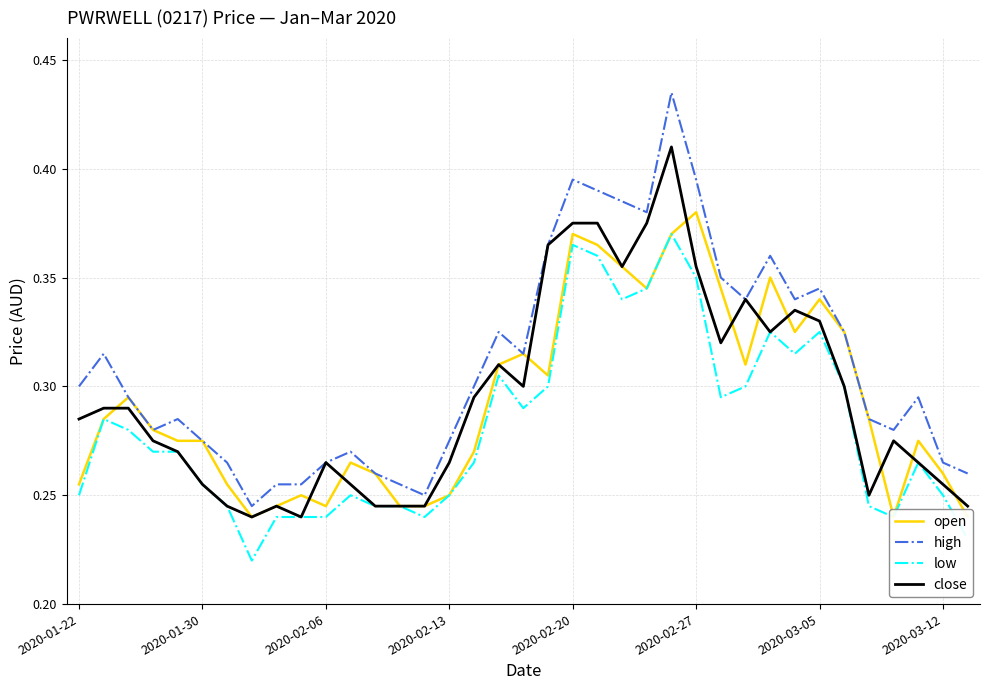

How many lines are shown in the chart?

4